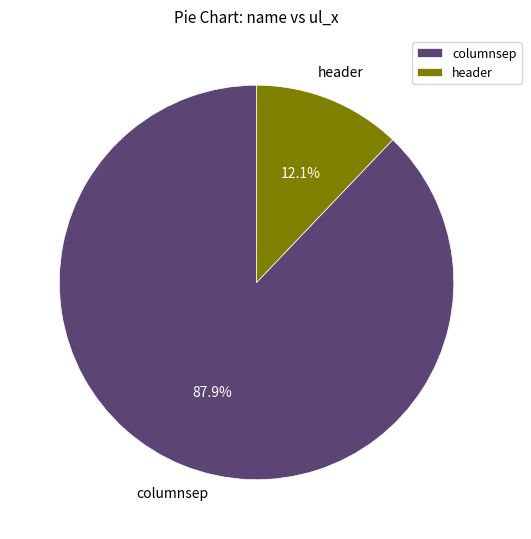

Approximately how many times larger is the value at header compared to columnsep?

0.1